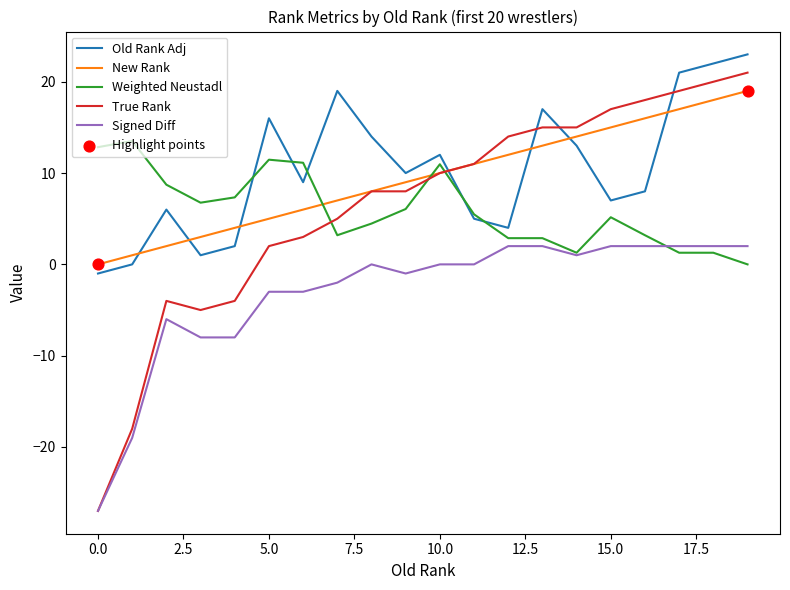

Which series has the largest range (max minus min)?

True Rank